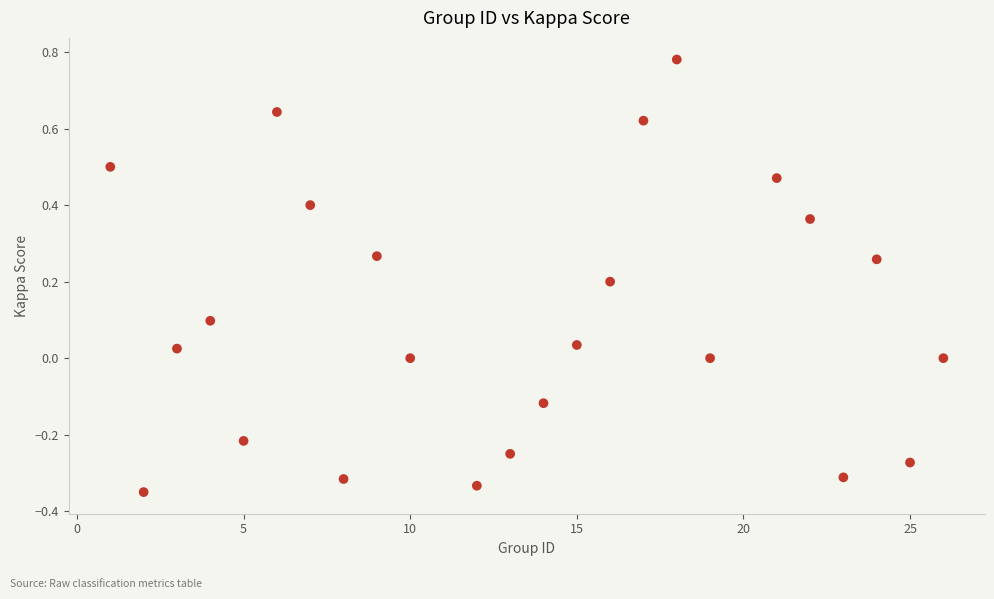

What is the range of Y values (max minus min)?

1.1